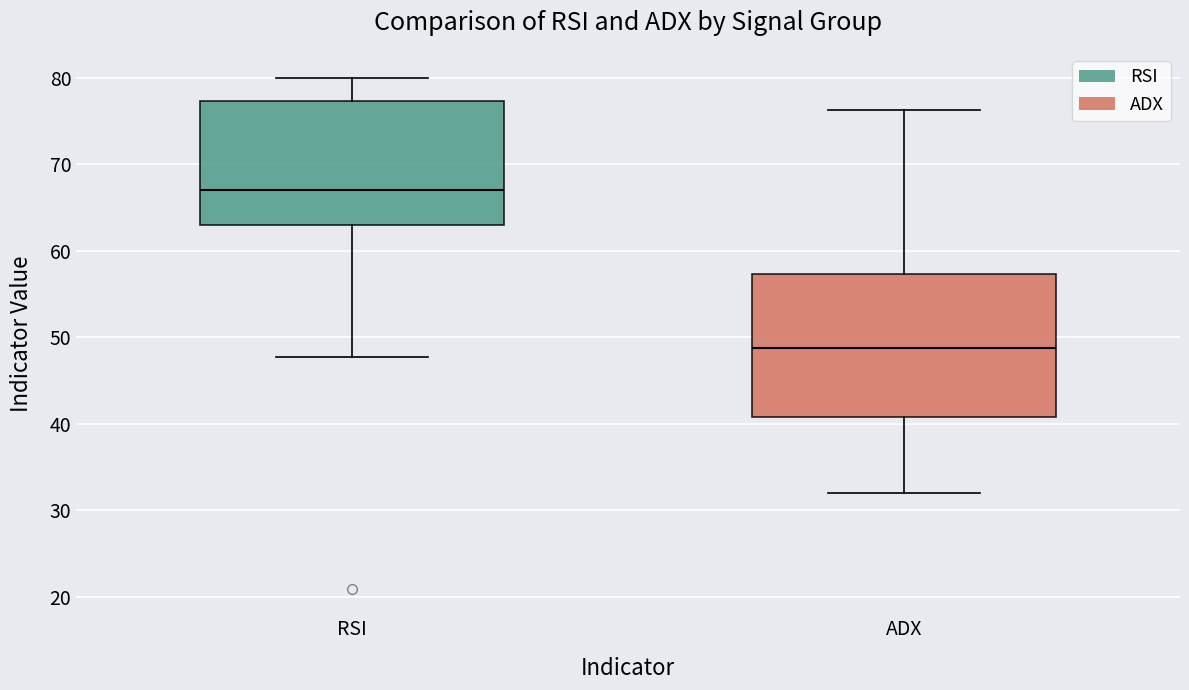

Reading left to right, read every box against the y-axis: the position of its median line, the range the box covers, and the ends of its whiskers. The values are not printed on the chart, so give them approximately, as read against the axis.

RSI: median 67, box 63 to 77, whiskers 48 to 80
ADX: median 49, box 41 to 57, whiskers 32 to 76